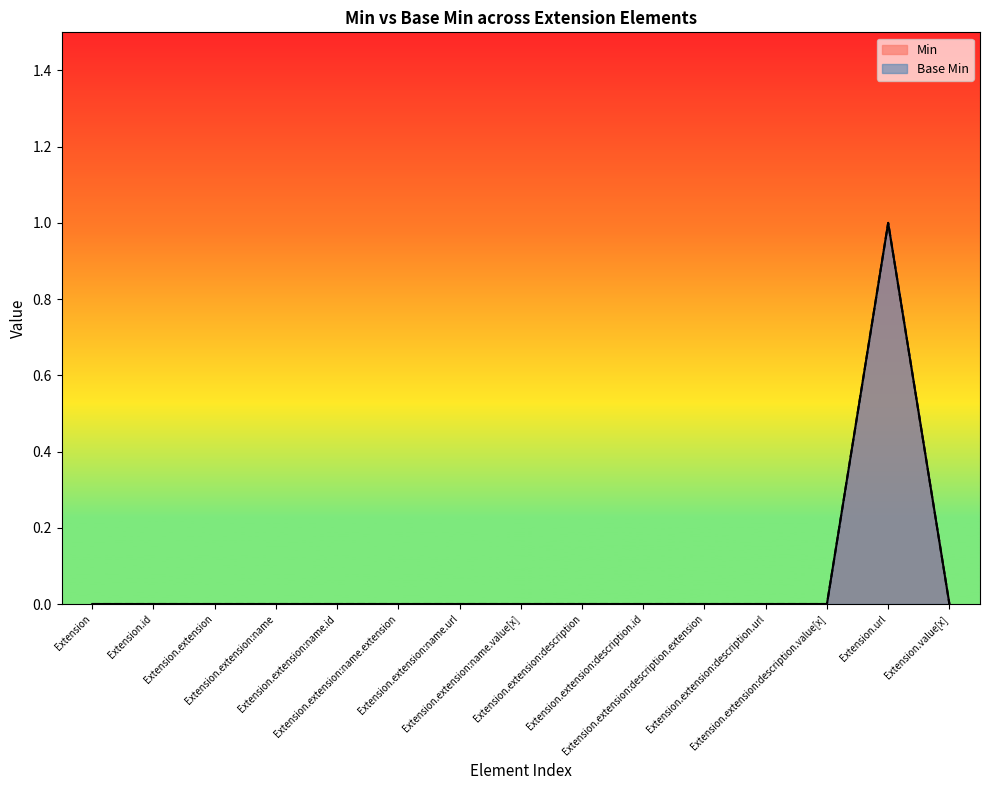

Where is the first local maximum for Min?

Extension.url